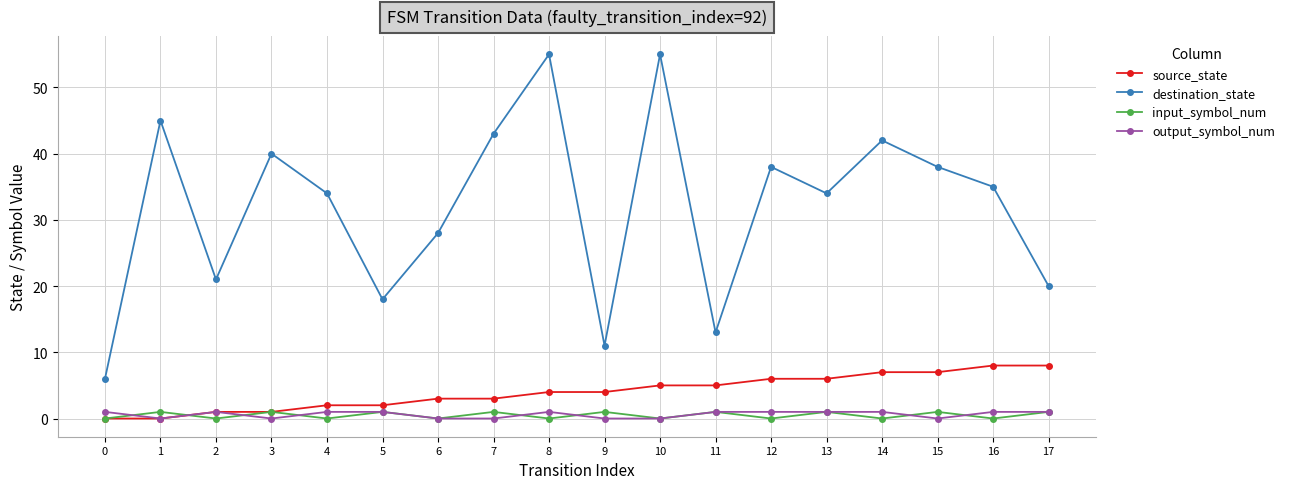

What is the difference between the second highest and second lowest values in the output_symbol_num series?

1